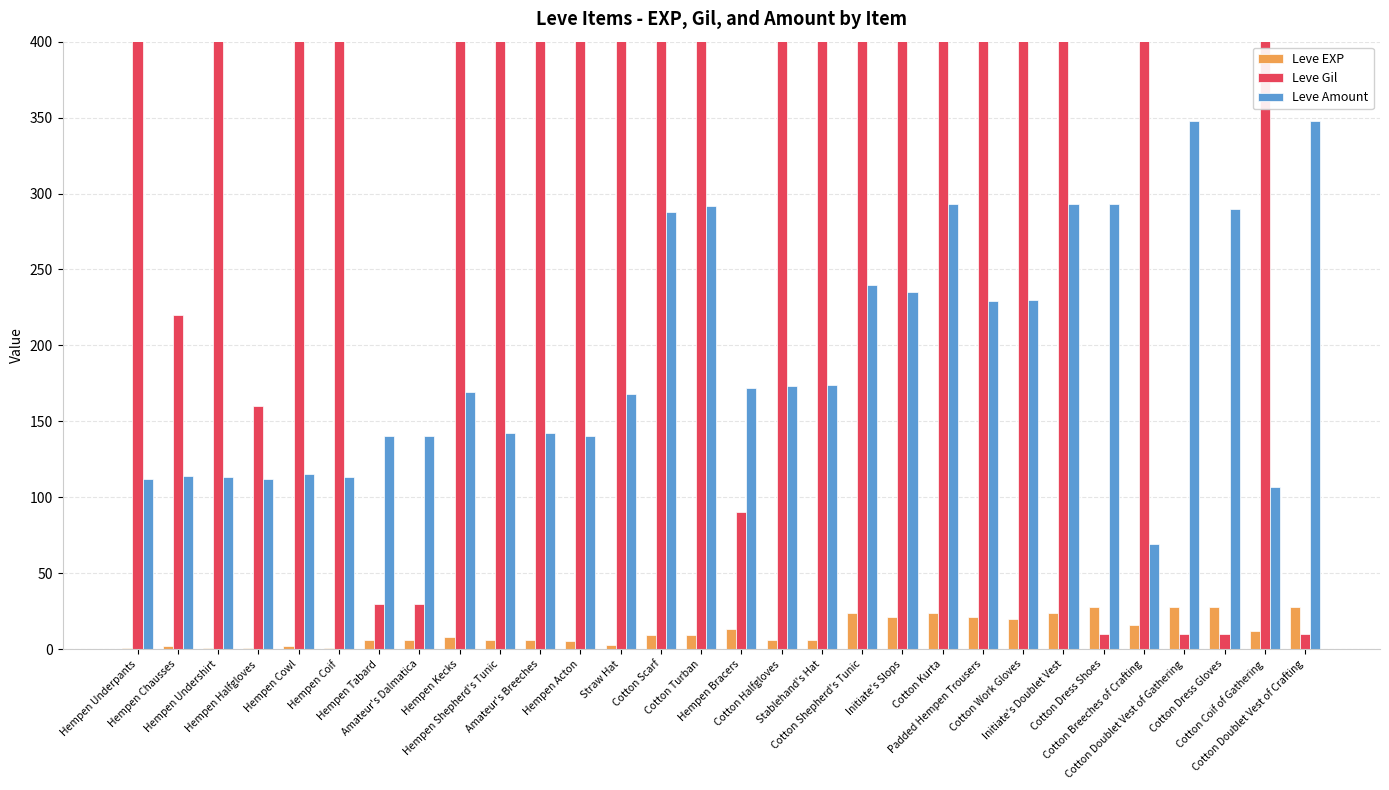

Reading right to left, list all the values displayed in this chart.

Leve EXP: 28	12	28	28	16	28	24	20	21	24	21	24	6	6	13	9	9	3	5	6	6	8	6	6	1	2	1	1	2	1
Leve Gil: 10	960	10	10	800	10	790	790	850	790	850	790	880	880	90	990	990	780	730	840	840	460	30	30	690	740	160	690	220	690
Leve Amount: 348	107	290	348	69	293	293	230	229	293	235	240	174	173	172	292	288	168	140	142	142	169	140	140	113	115	112	113	114	112